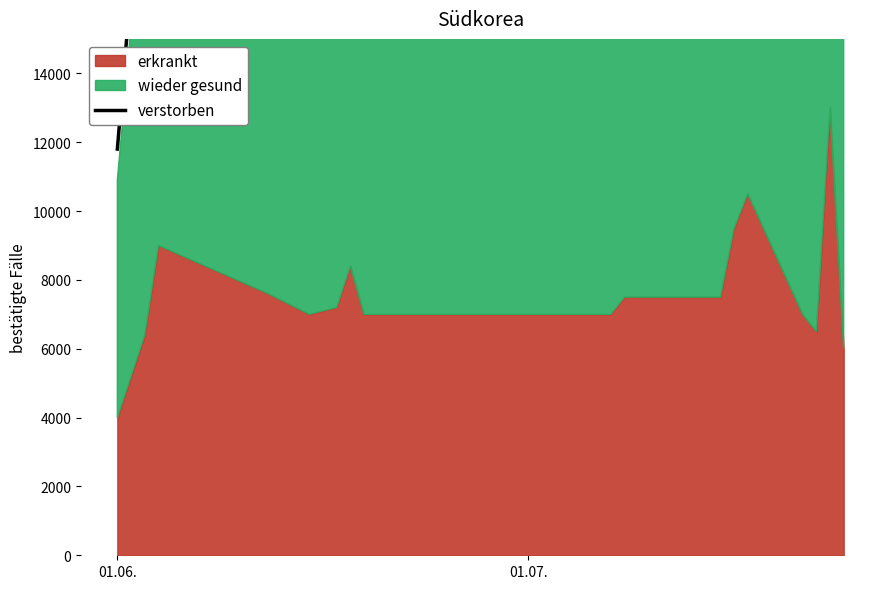

How many interior local valleys (lower than both neighbors) does the data have?

3